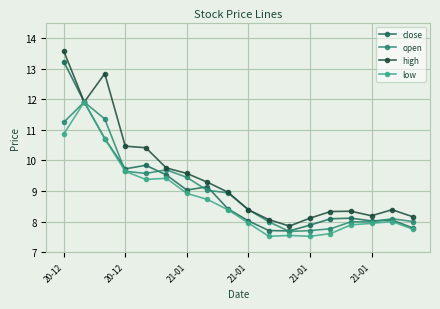

How many distinct data groups are displayed?

4